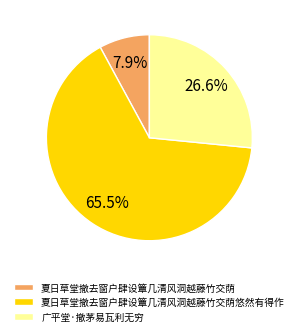

To the nearest percent, what percentage of the pie is 广平堂·撤茅易瓦利无穷?

27%